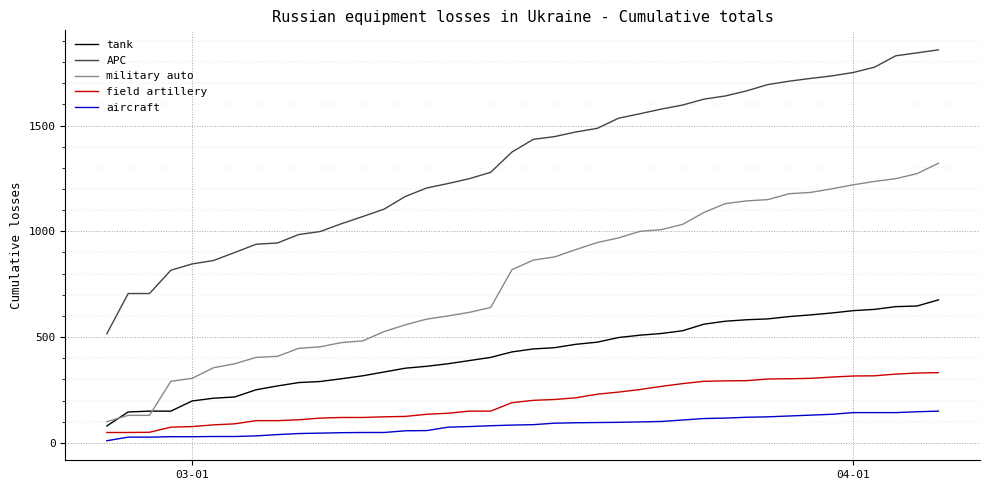

Which series has the largest range (max minus min)?

APC